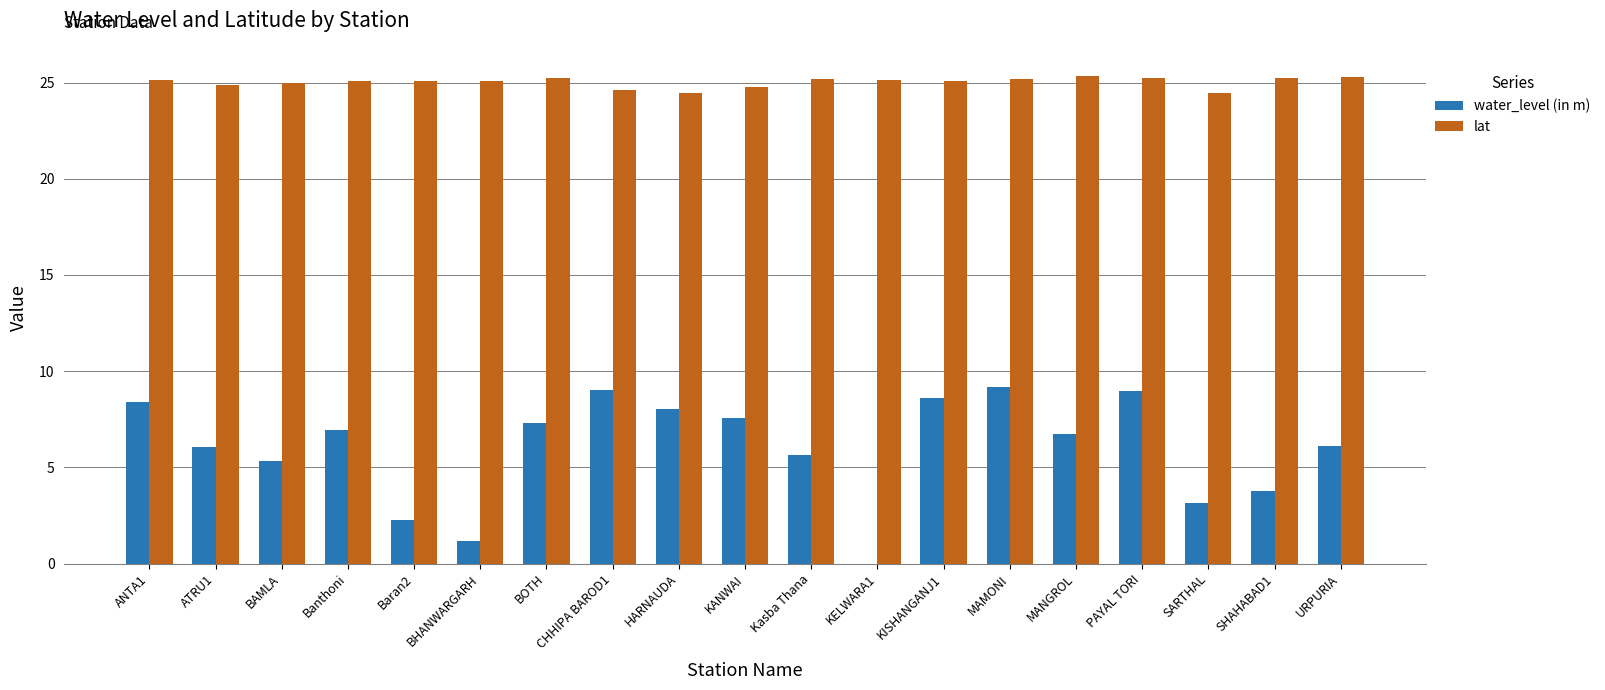

The value of lat at SARTHAL is 24.5. True or false?

True